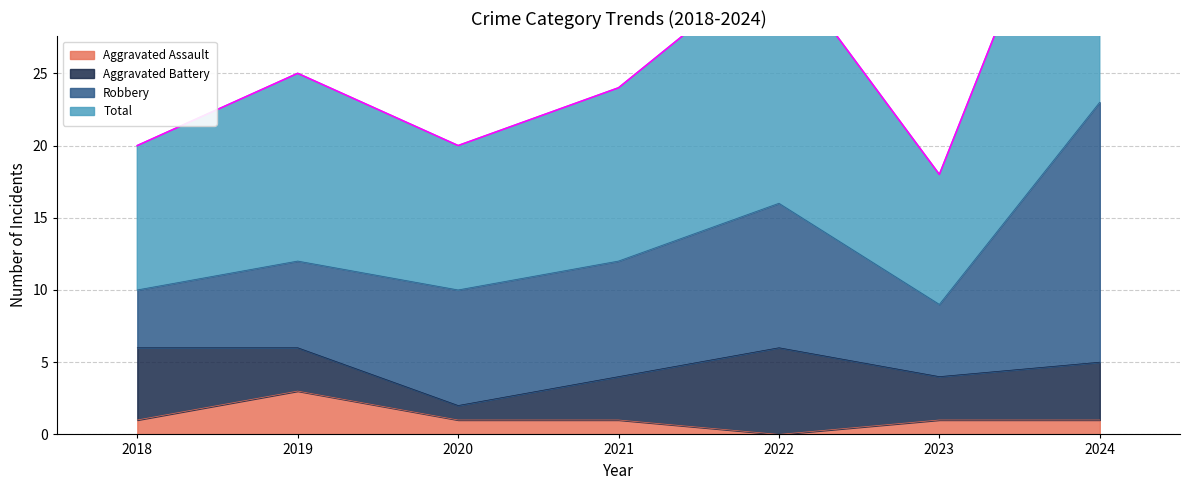

The value of Aggravated Assault at 2024 is 2. True or false?

False